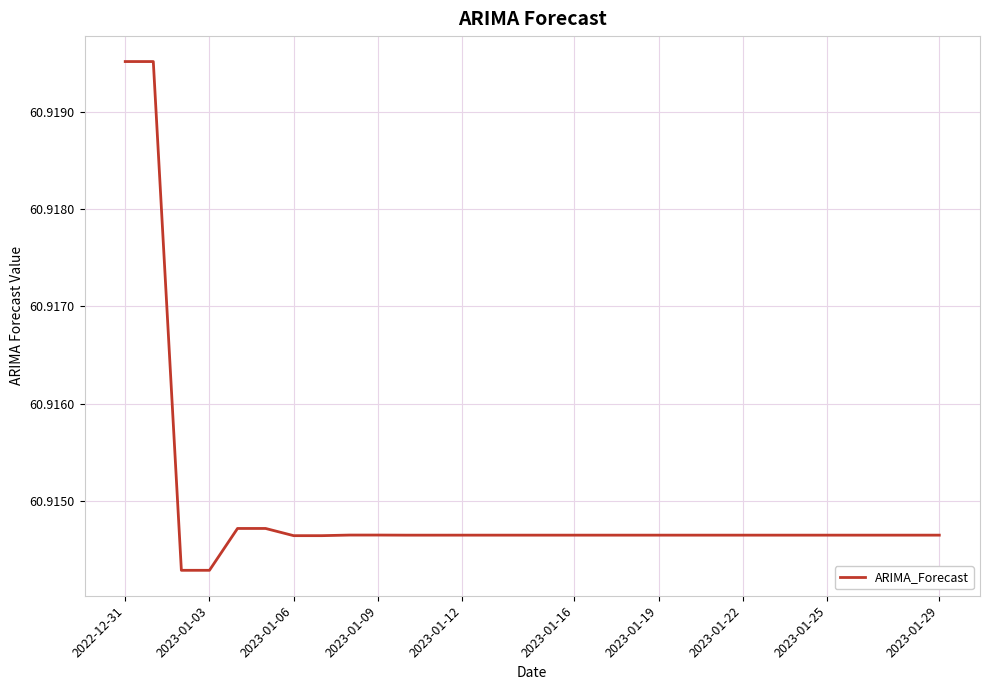

Does the chart display data point markers on the line(s)?

No